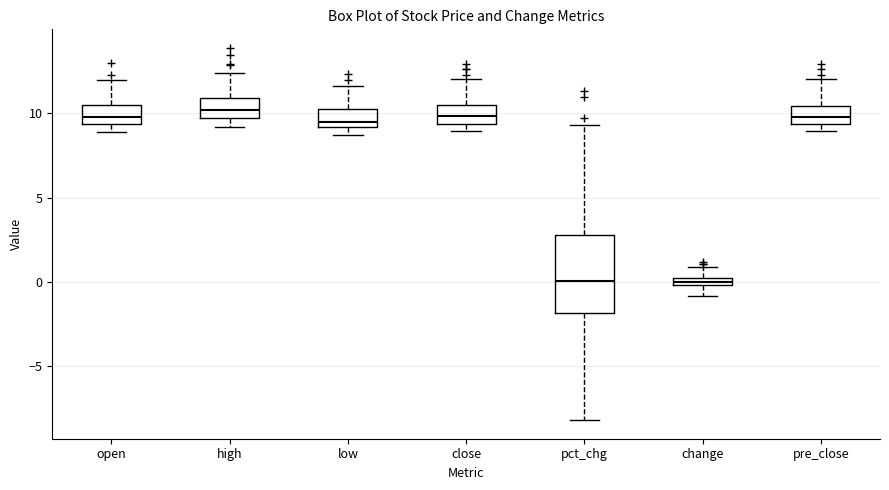

Which box is the tallest, from its lower edge to its upper edge?

pct_chg